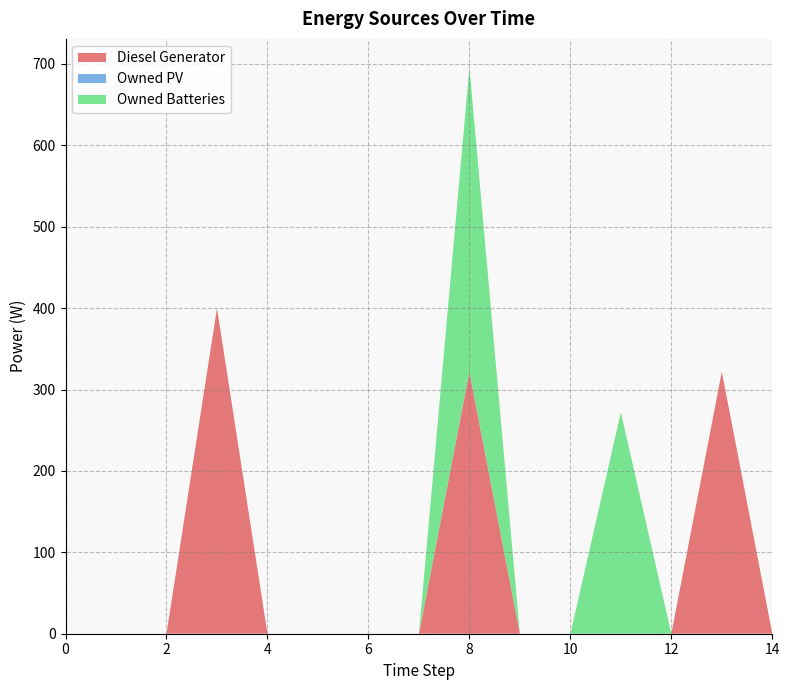

Reading left to right, what are all the values shown in this chart?

Diesel Generator: 0	0	0	400	0	0	0	0	322	0	0	0	0	322	0
Owned PV: 0	0	0	0	0	0	0	0	0	0	0	0	0	0	0
Owned Batteries: 0	0	0	0	0	0	0	0	374	0	0	272	0	0	0